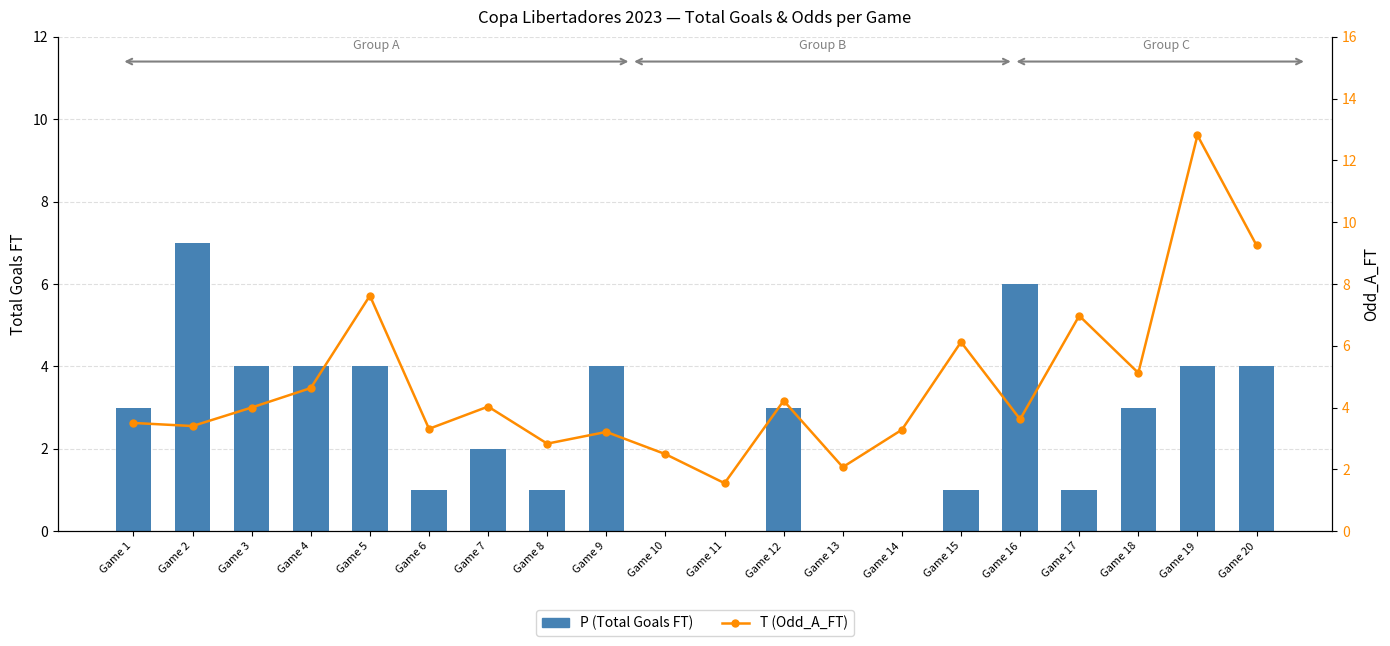

Which label corresponds to the smallest value in the chart?

Game 10